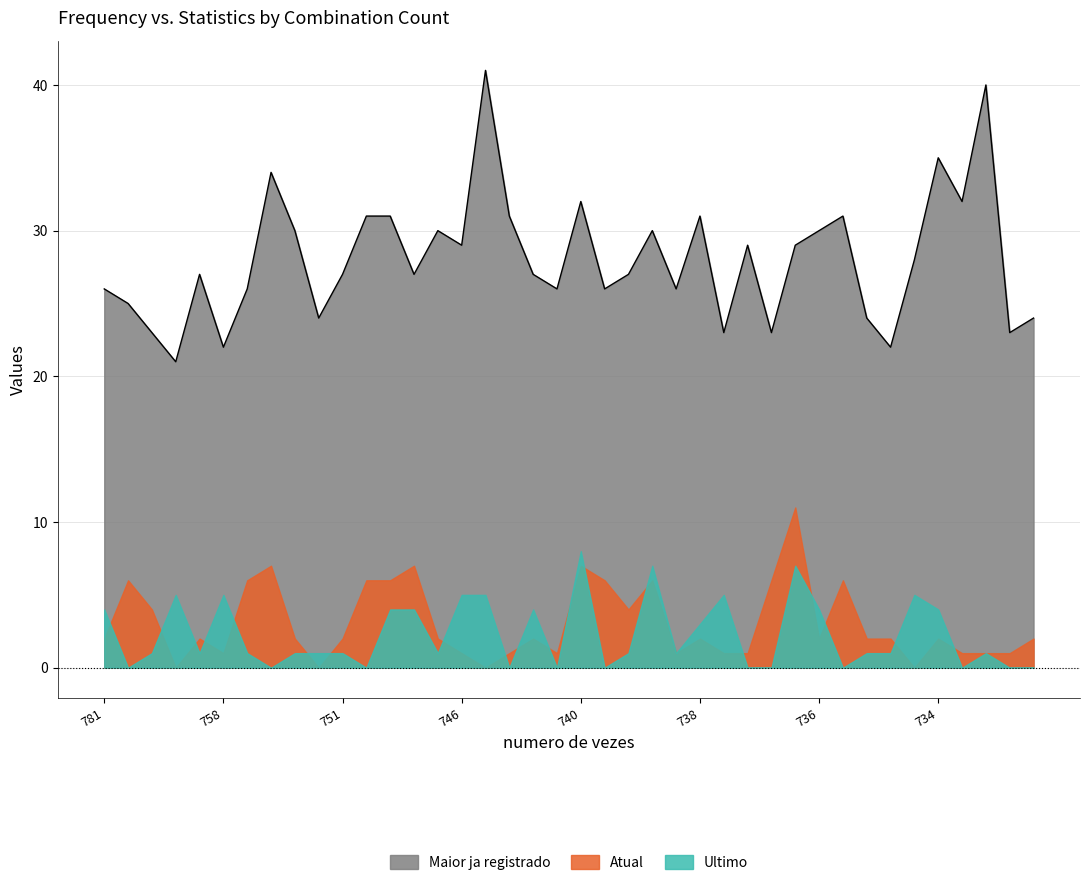

What is the approximate value of Ultimo at 751?

1